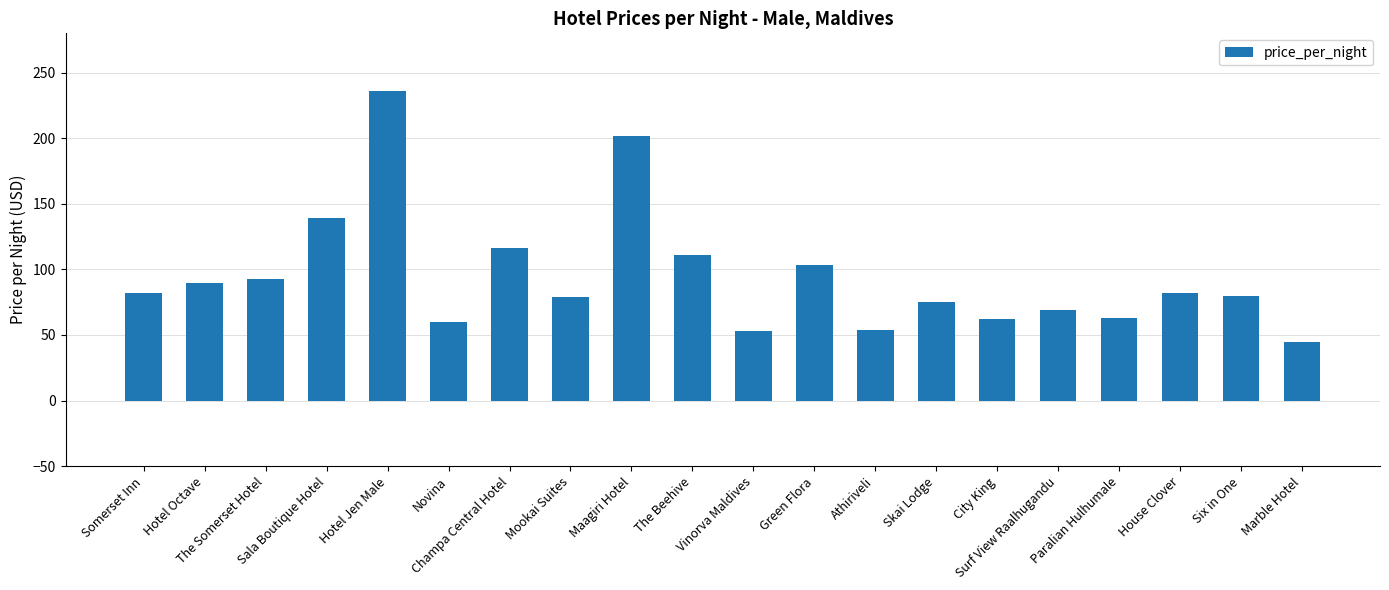

How many values are below 82?

10